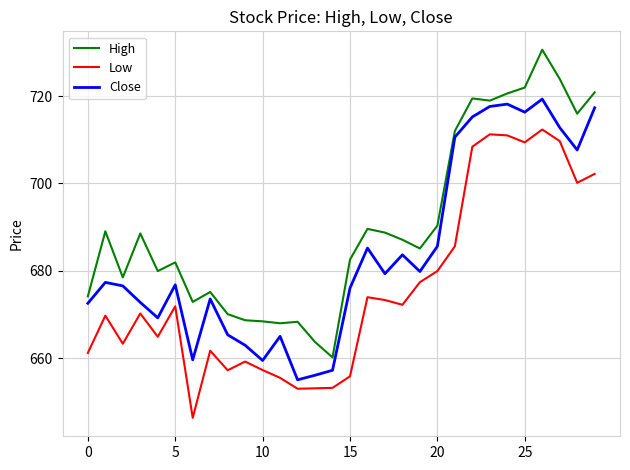

What is the minimum value for High?

660.2